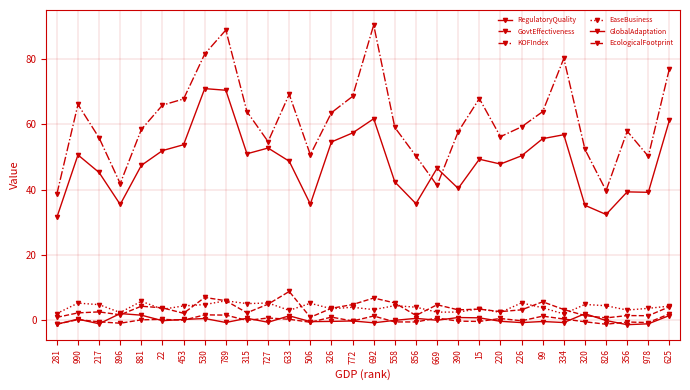

Does the chart have visible grid lines?

Yes